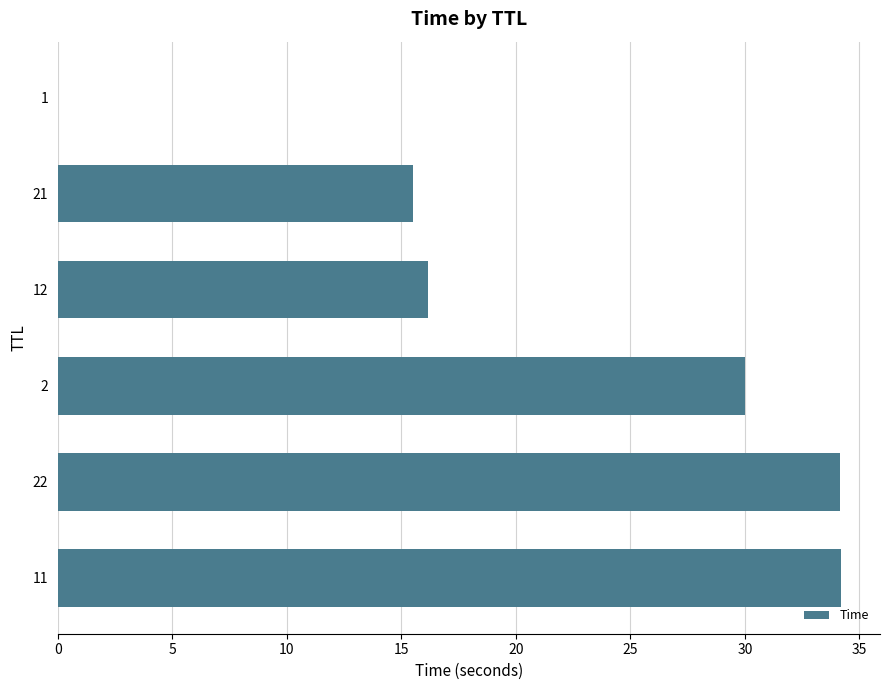

The value at 2 is 10.0. True or false?

False